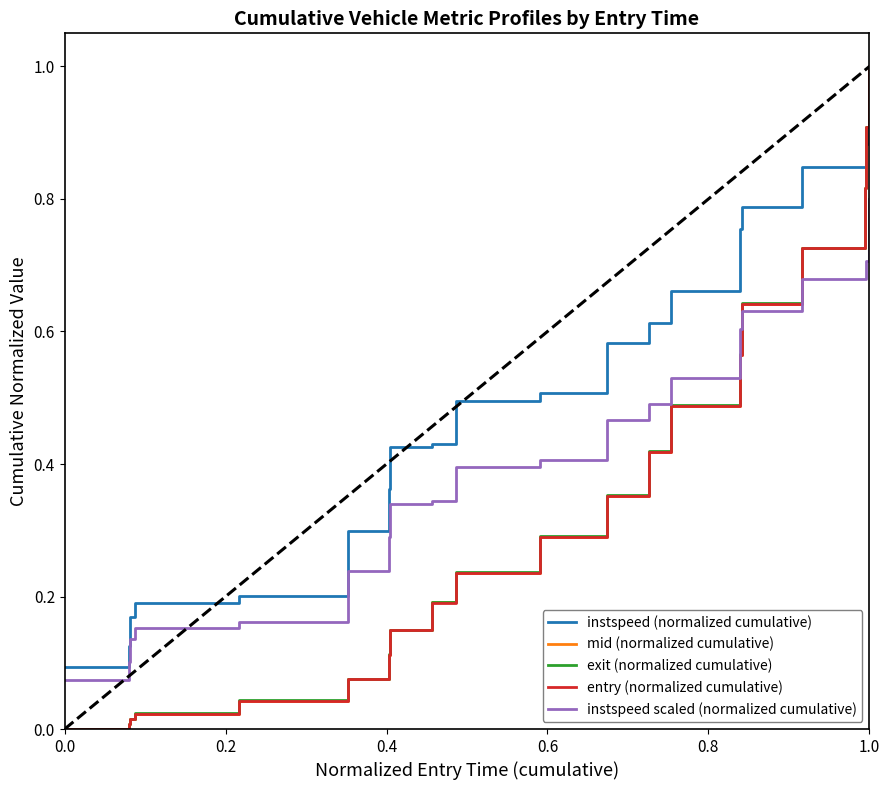

How many lines are shown in the chart?

5